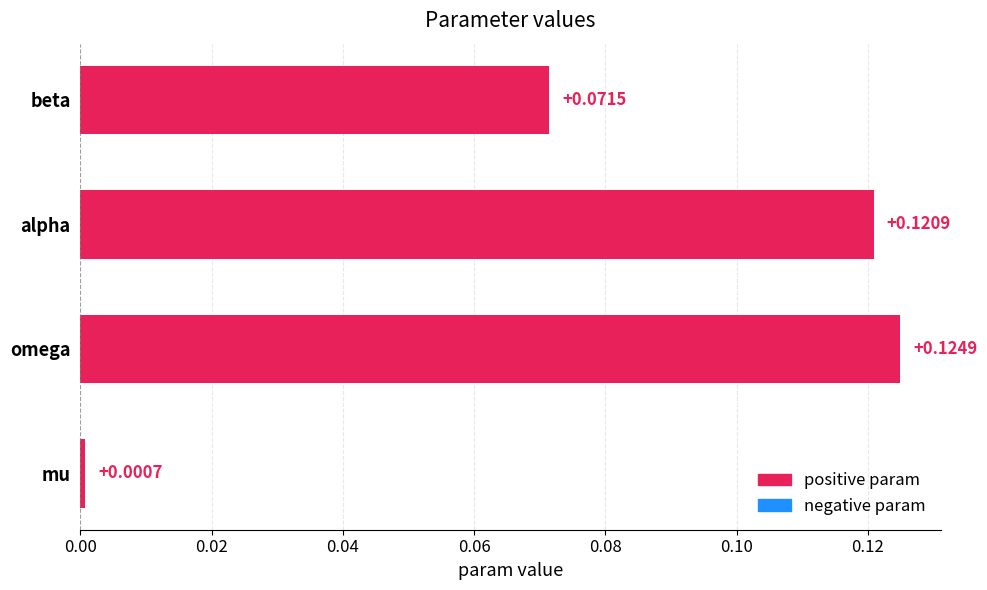

How many categories are shown in the chart?

4